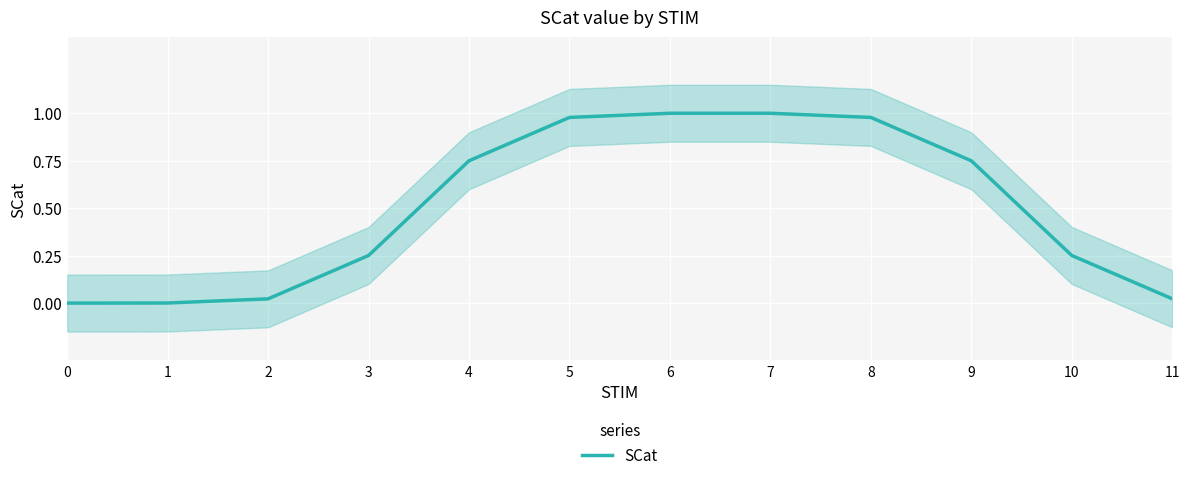

What is the sum of all values?

6.0